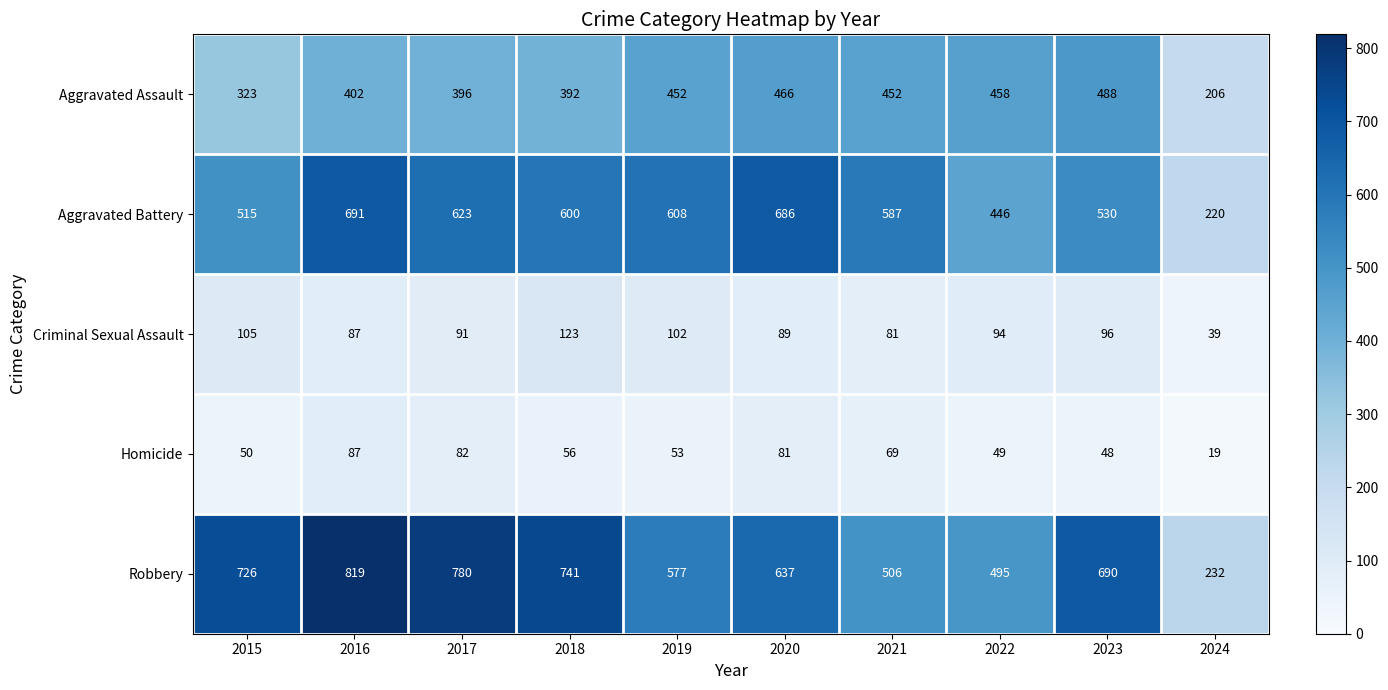

List the series in order of their peak value, lowest first.

Homicide, Criminal Sexual Assault, Aggravated Assault, Aggravated Battery, Robbery